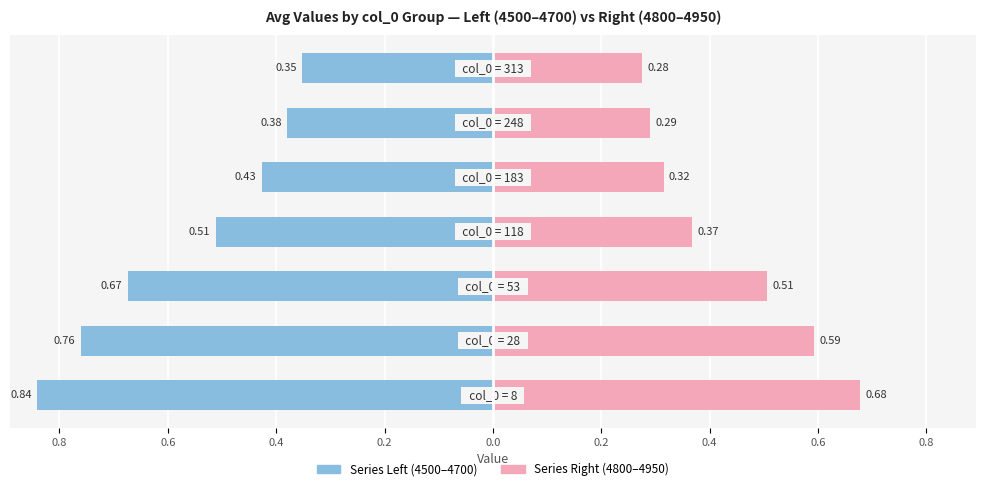

Between 0.2 and 0.8, which is larger?

0.2